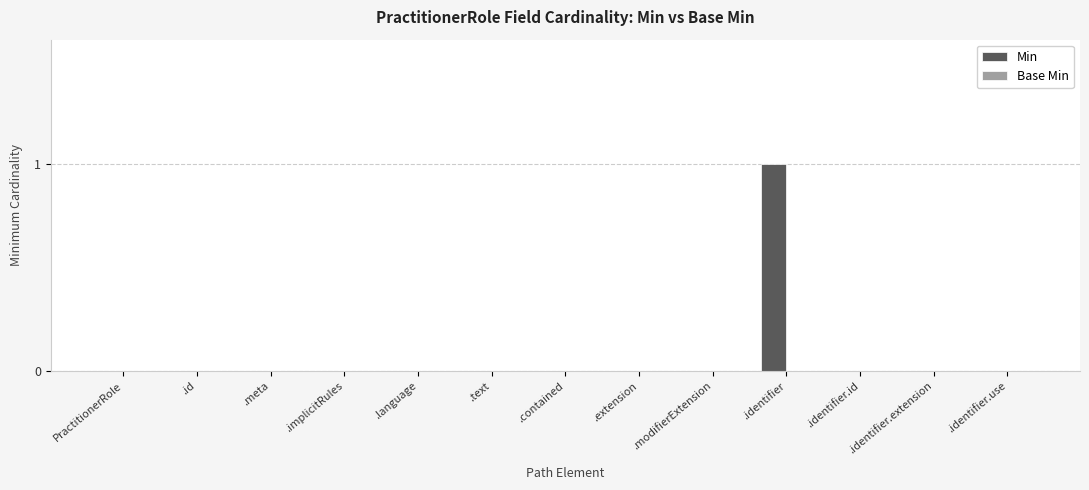

What is the maximum value shown in the chart?

1